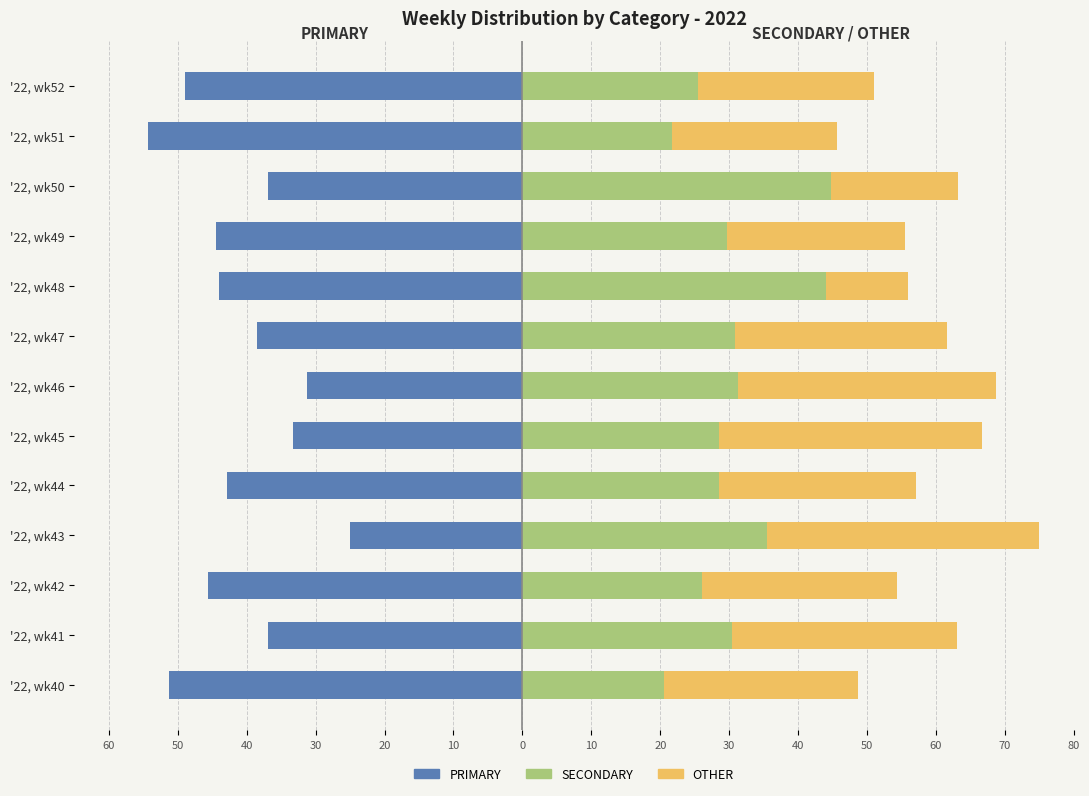

At 10, list the series in order from largest to smallest.

OTHER, SECONDARY, PRIMARY